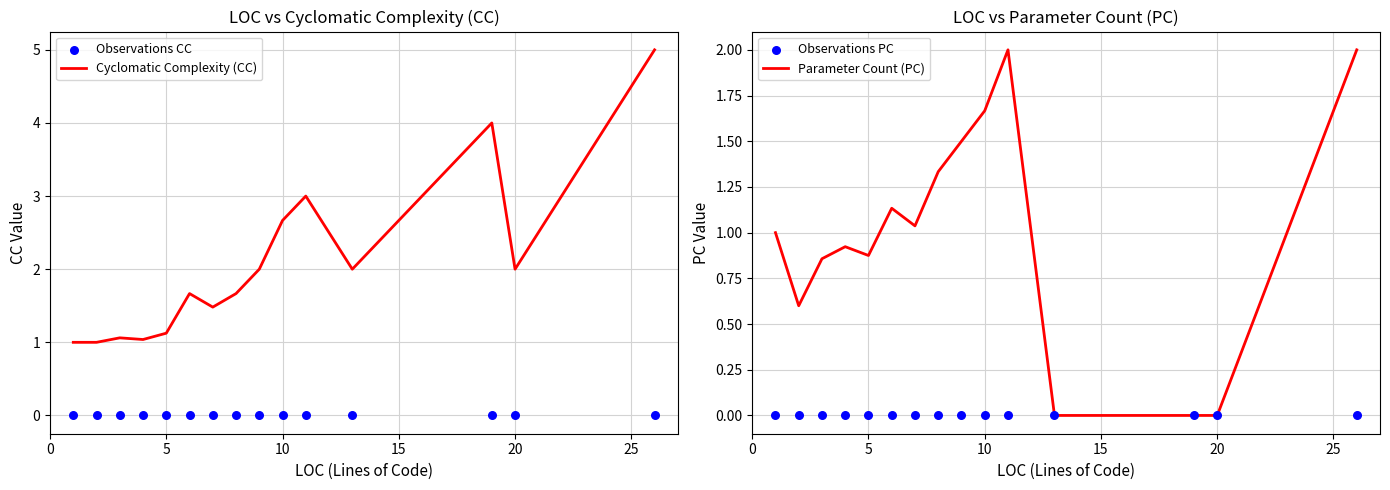

At how many categories does at least one series exceed 4?

1